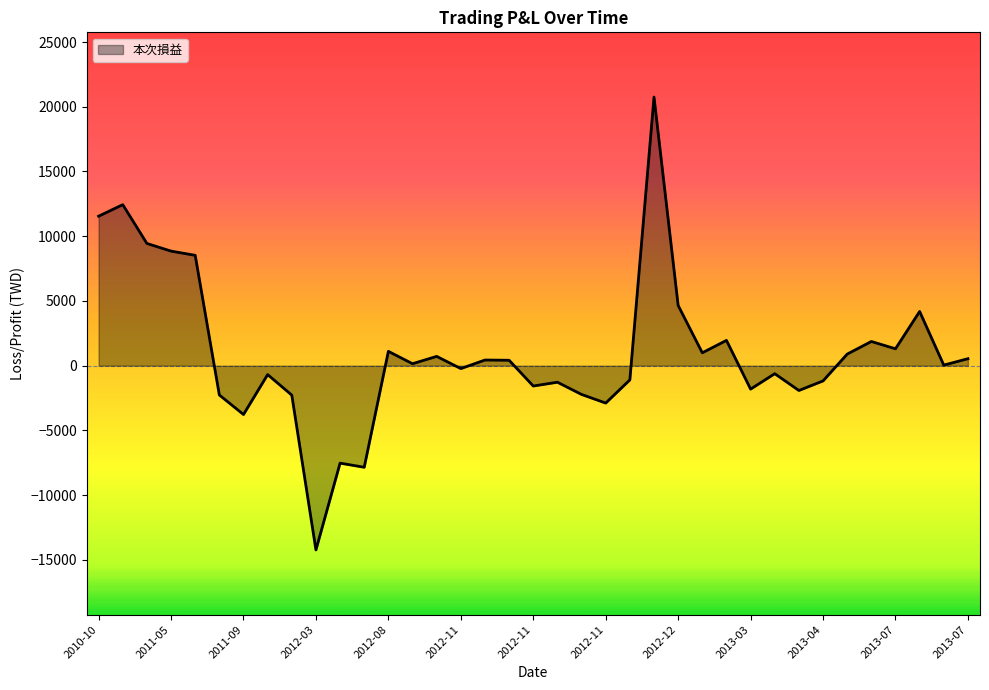

What is the maximum value shown in the chart?

20748